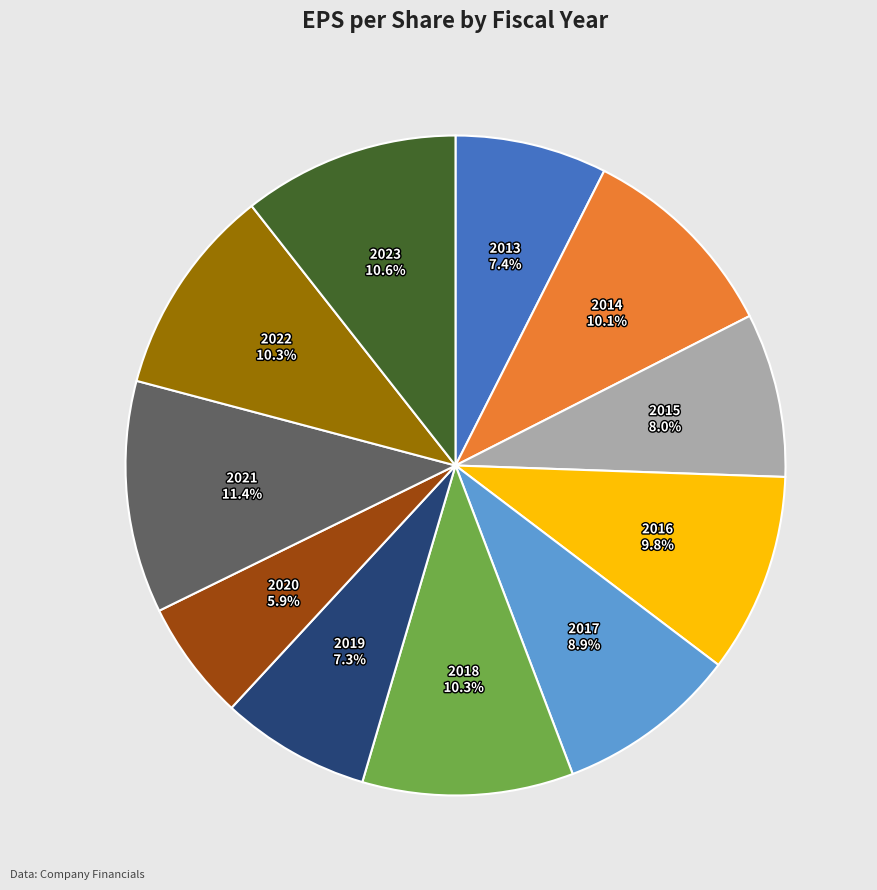

Is there a majority slice in this chart?

No